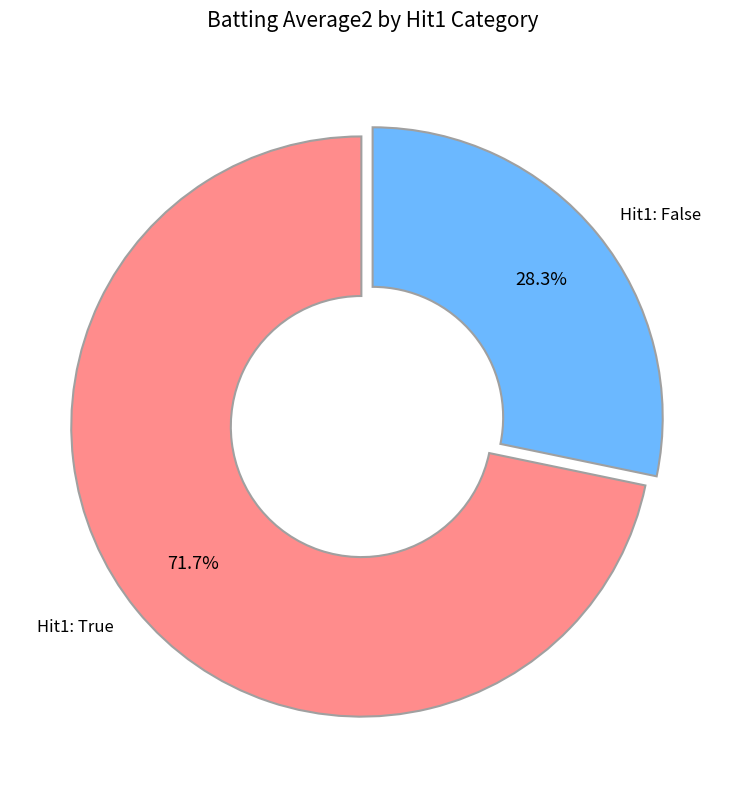

Rank the categories by value from highest to lowest.

Hit1: True, Hit1: False